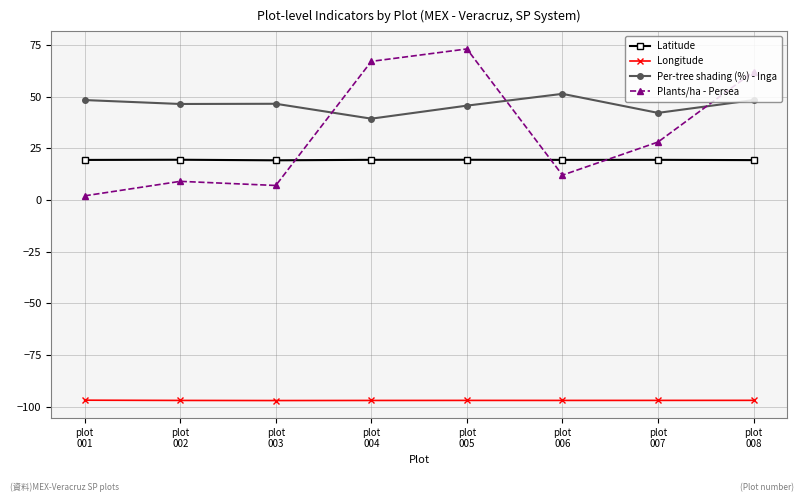

True or false: Latitude and Per-tree shading (%) - Inga intersect in this chart.

False